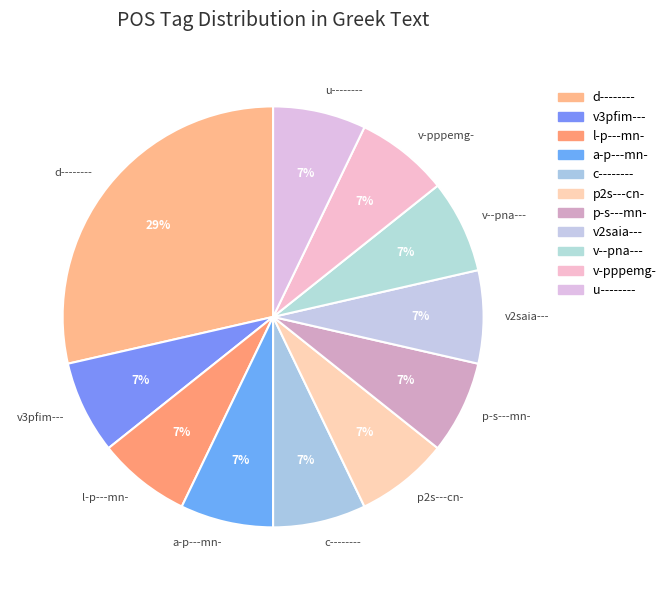

How many segments does this pie chart have?

11